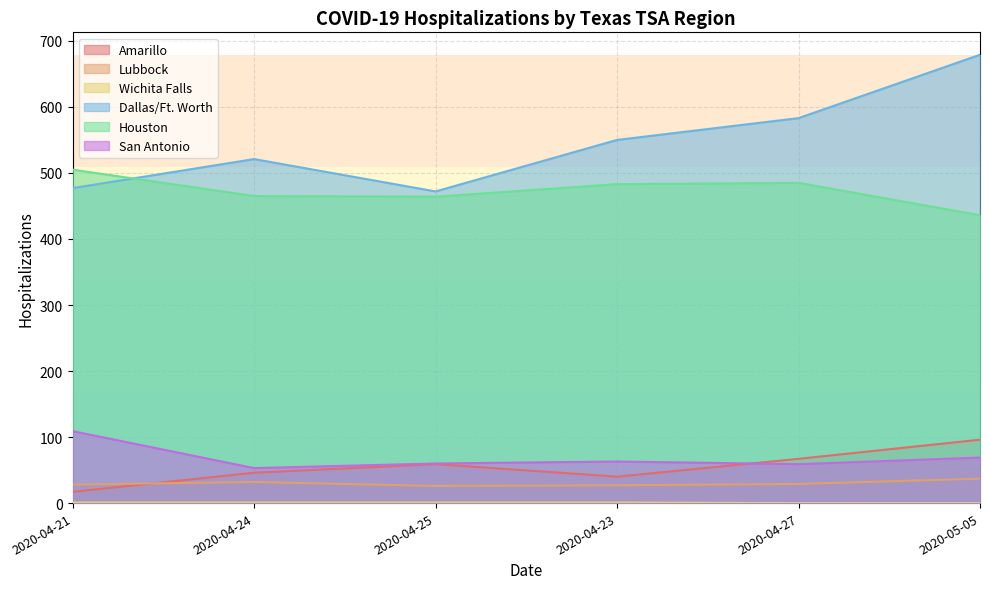

At which category does Lubbock reach its first local valley?

2020-04-25